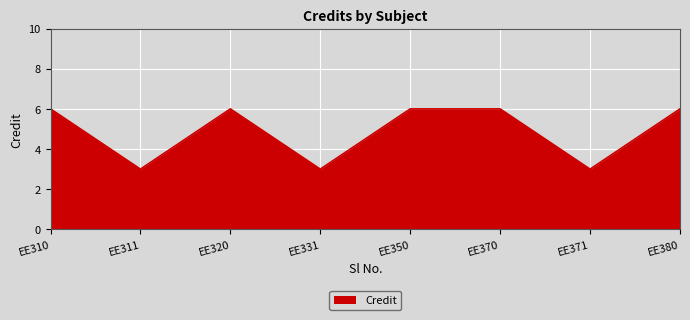

The chart shows a value of 3 at EE331. True or false?

True